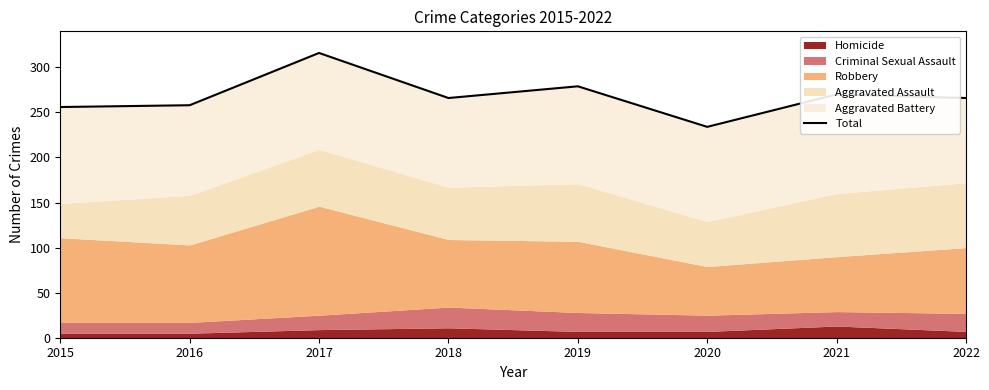

Where is the first local minimum?

2018